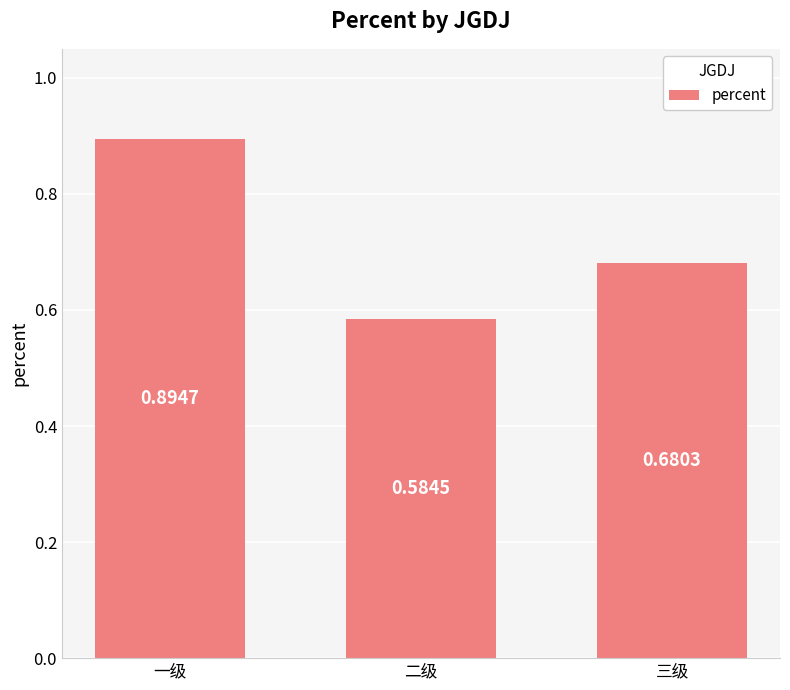

What is the label of the 2nd bar from the right?

二级